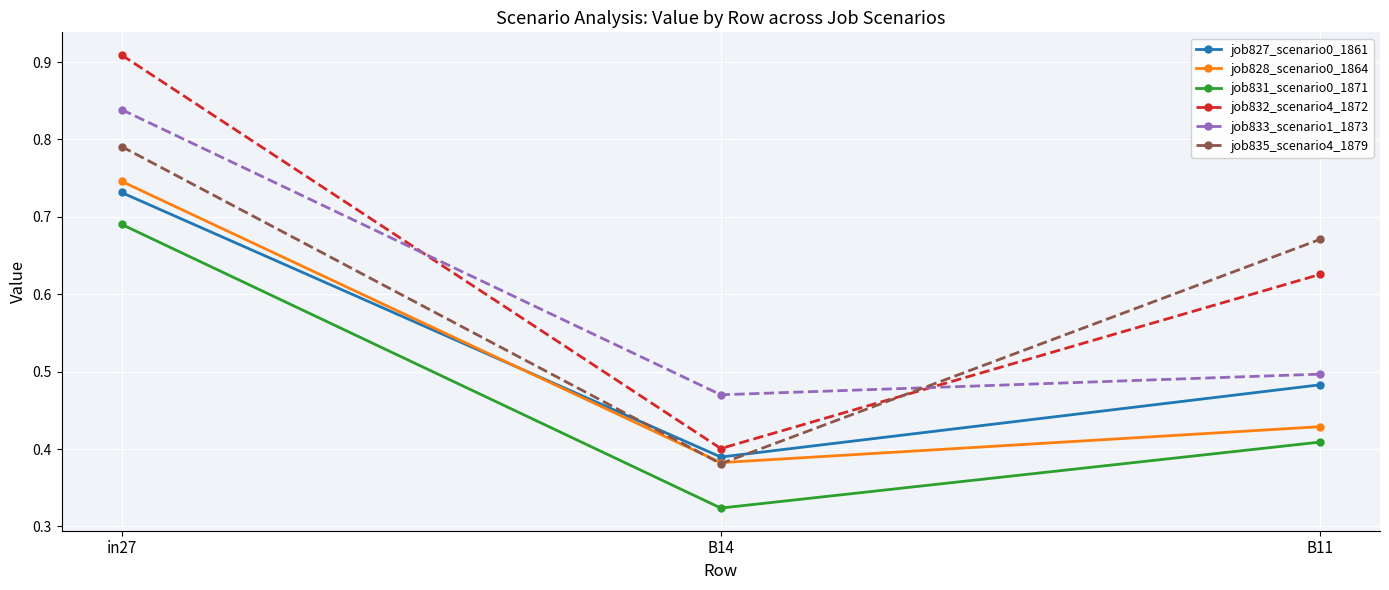

What is the label of the 3rd point from the left?

B11